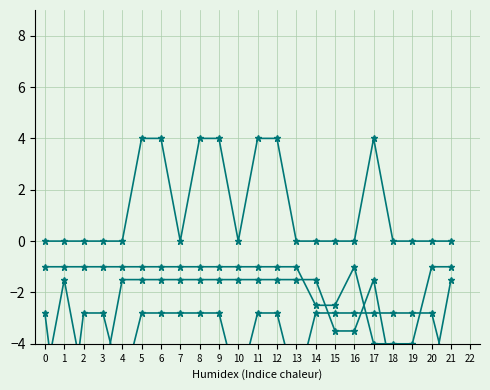

True or false: Series 2 has more than 1 points higher than both neighbors.

False